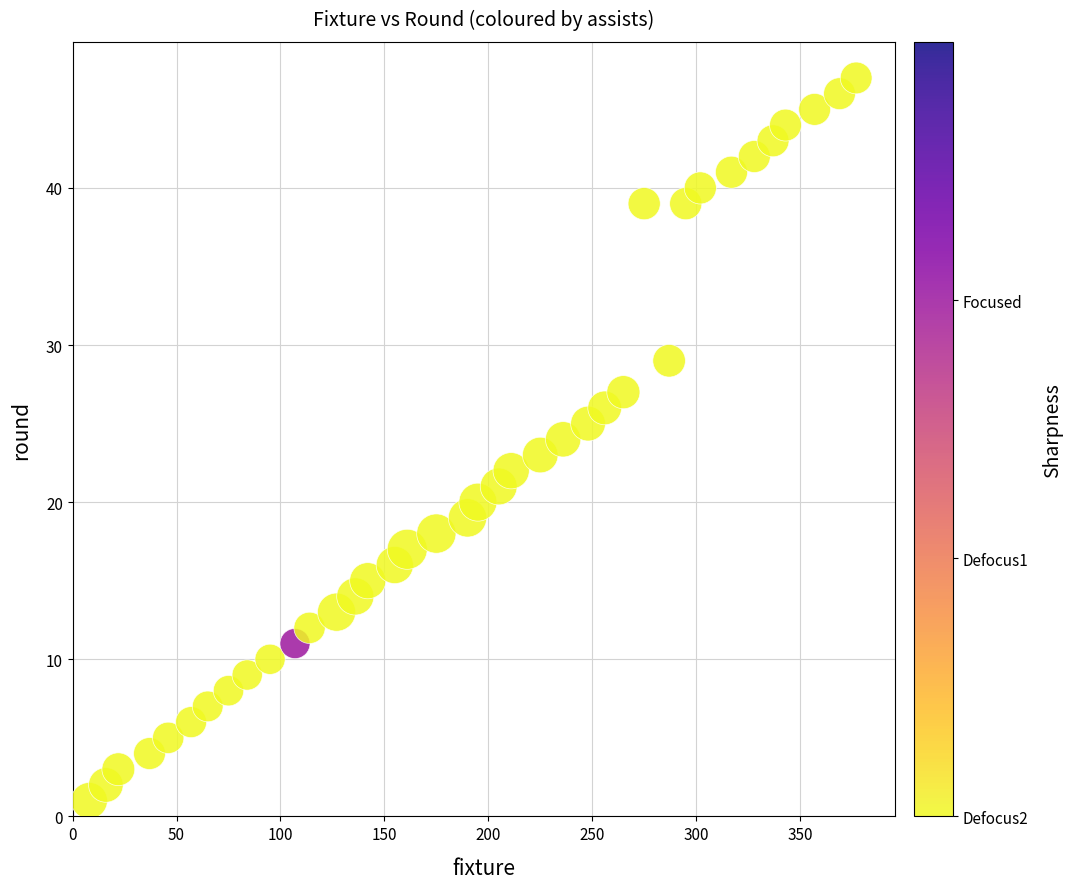

What is the range of Y values (max minus min)?

46